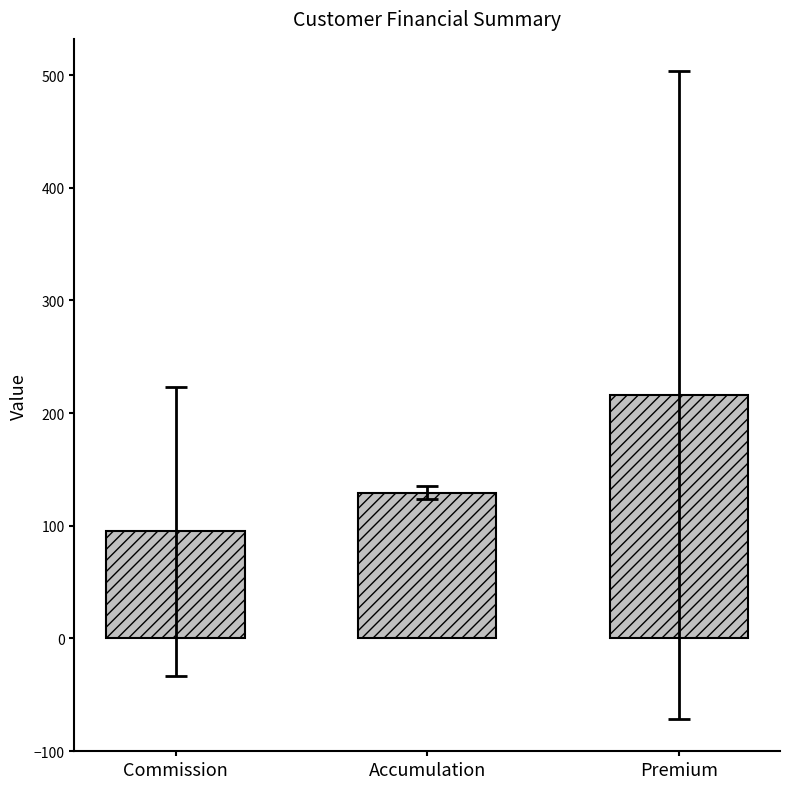

Reading left to right, extract all data points from this chart.

Commission=95.1	Accumulation=129.5	Premium=216.0